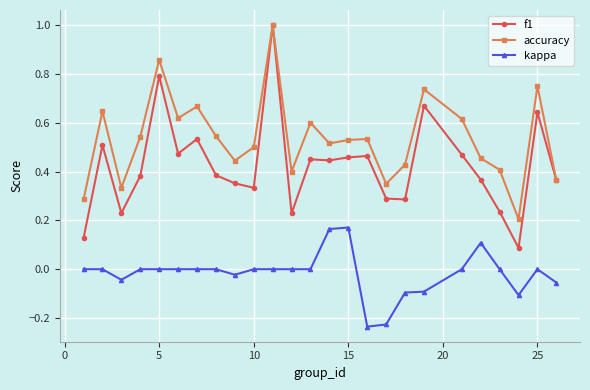

What is the sum of all kappa values?

-0.4